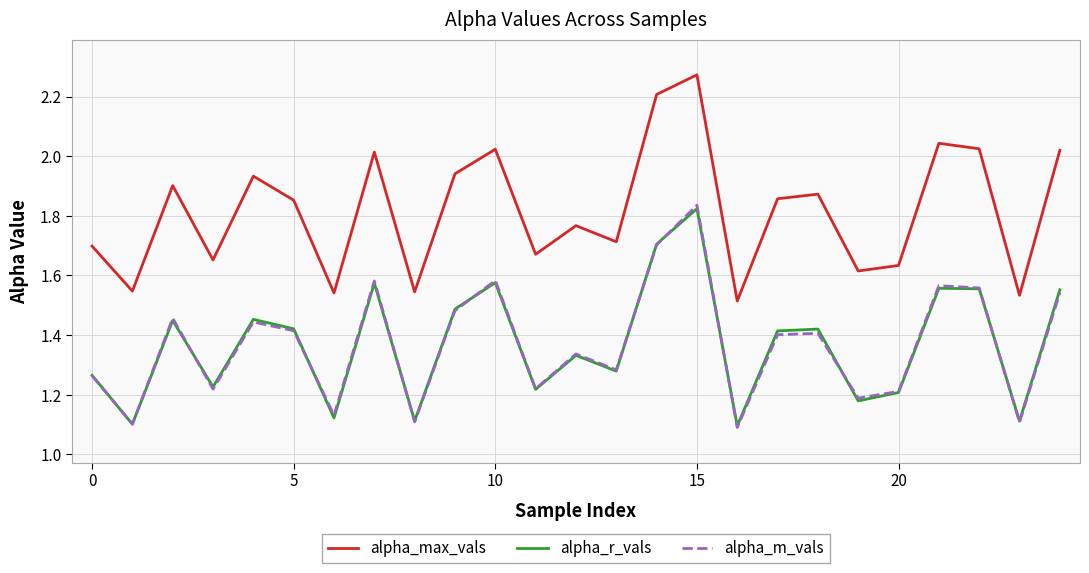

Which series has the largest total across all categories?

alpha_max_vals